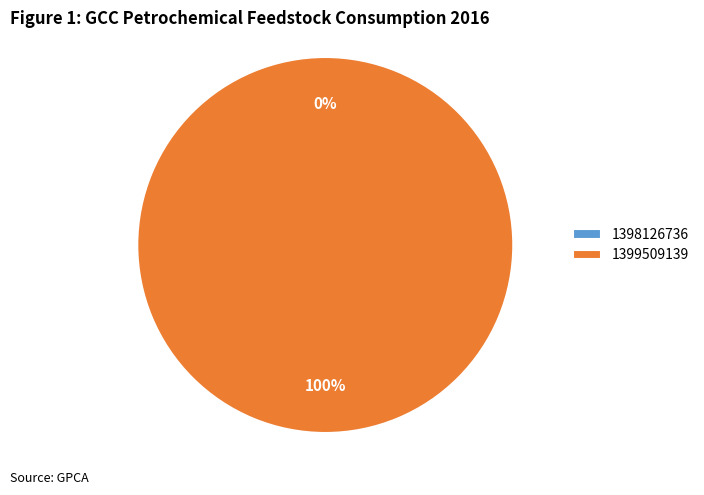

Count the number of slices in the pie.

2